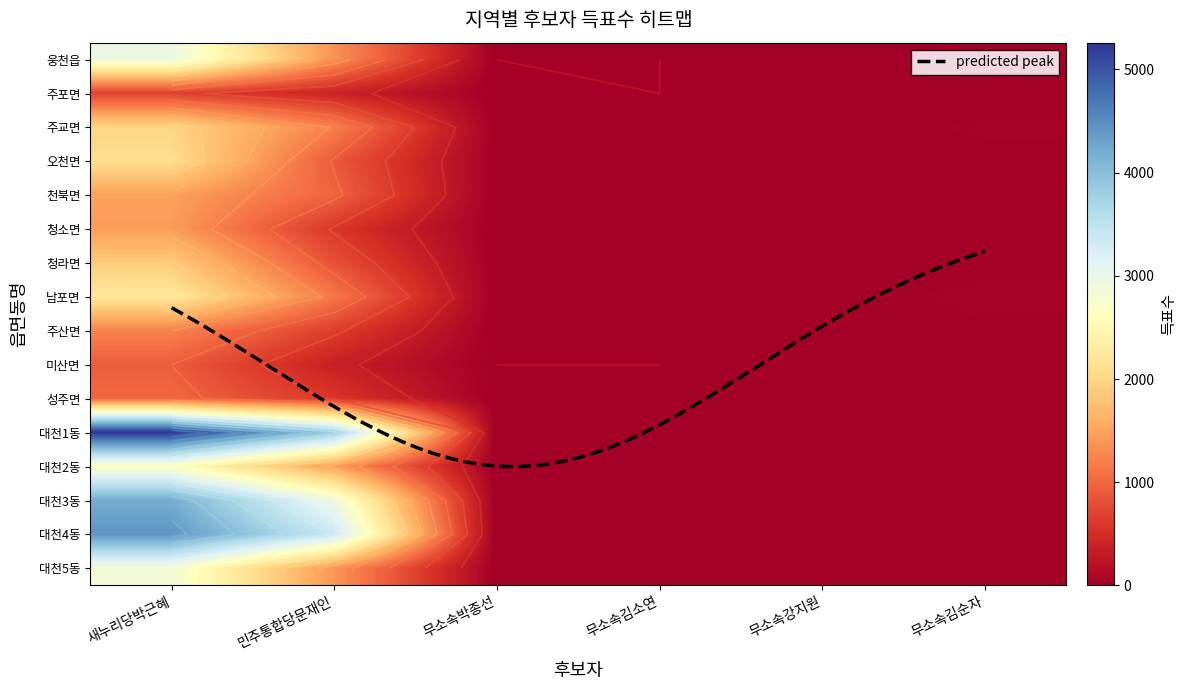

Reading left to right, what are all the values shown in this chart?

웅천읍: 2974	1364	0	0	7	23
주포면: 673	401	1	0	4	7
주교면: 1993	1215	3	4	12	24
오천면: 2100	900	5	3	3	15
천북면: 1484	981	2	0	4	22
청소면: 1449	588	3	2	5	9
청라면: 1881	824	5	5	5	10
남포면: 2237	1152	0	3	4	31
주산면: 1235	661	1	1	3	15
미산면: 926	365	0	0	1	10
성주면: 1011	588	1	1	3	6
대천1동: 5260	3825	3	2	13	7
대천2동: 2666	1454	1	2	7	5
대천3동: 4197	2921	2	3	9	13
대천4동: 4432	3379	1	3	12	15
대천5동: 2843	1397	1	2	6	12